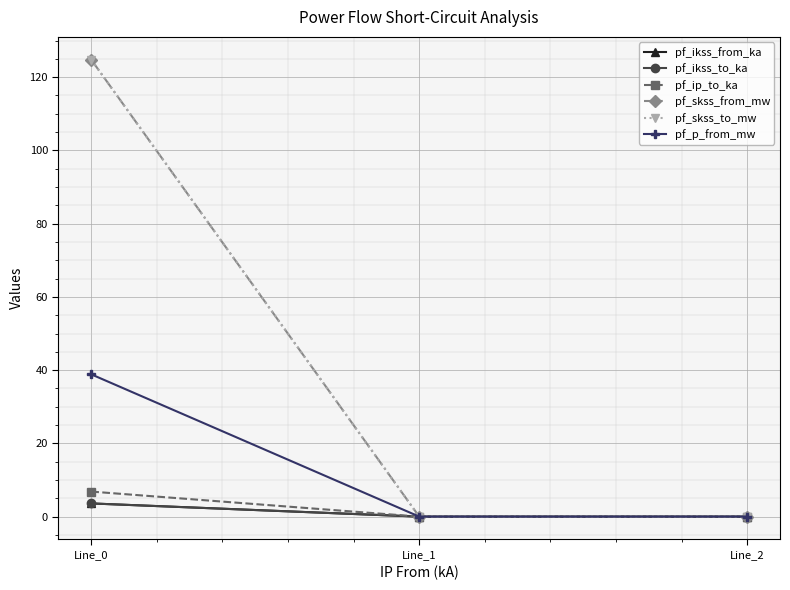

Does the chart have visible grid lines?

Yes